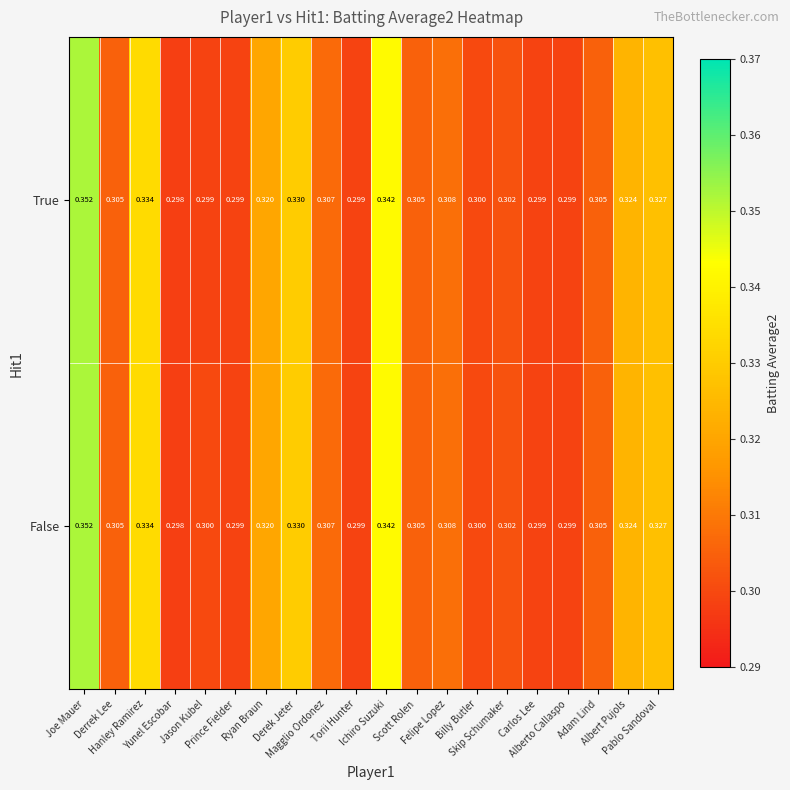

Rank the series by their average value, from highest to lowest.

False, True